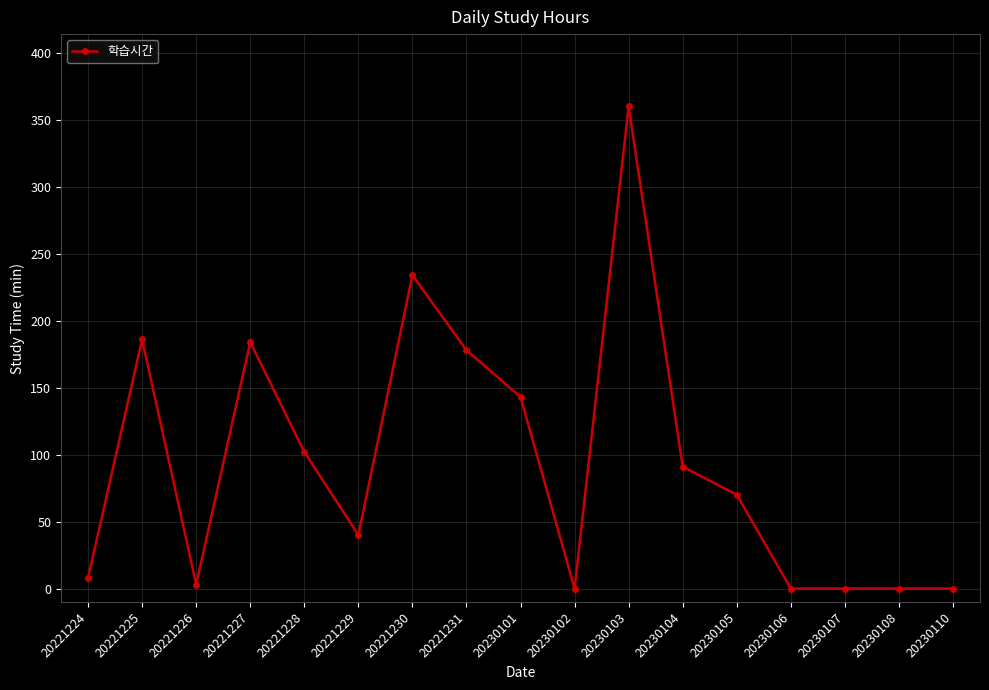

True or false: there are more than 1 points higher than both neighbors.

True